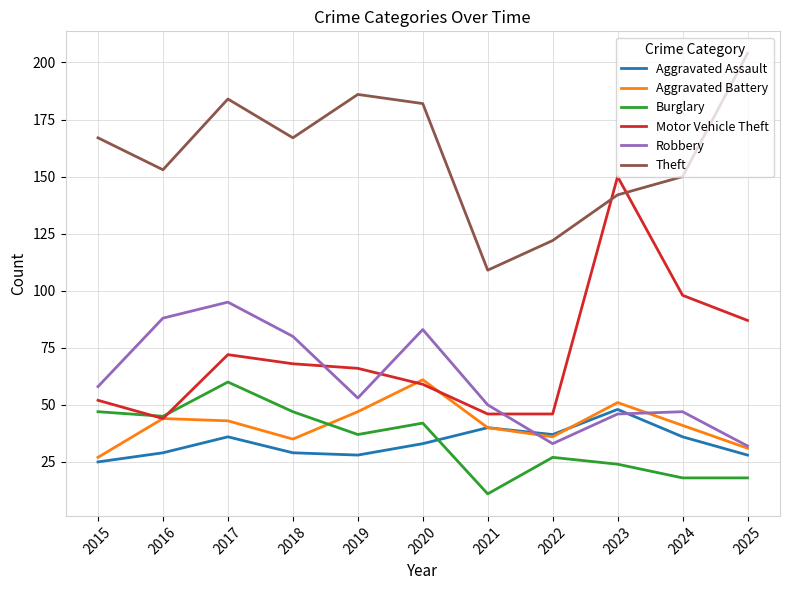

What is the lowest value of the Robbery series?

32